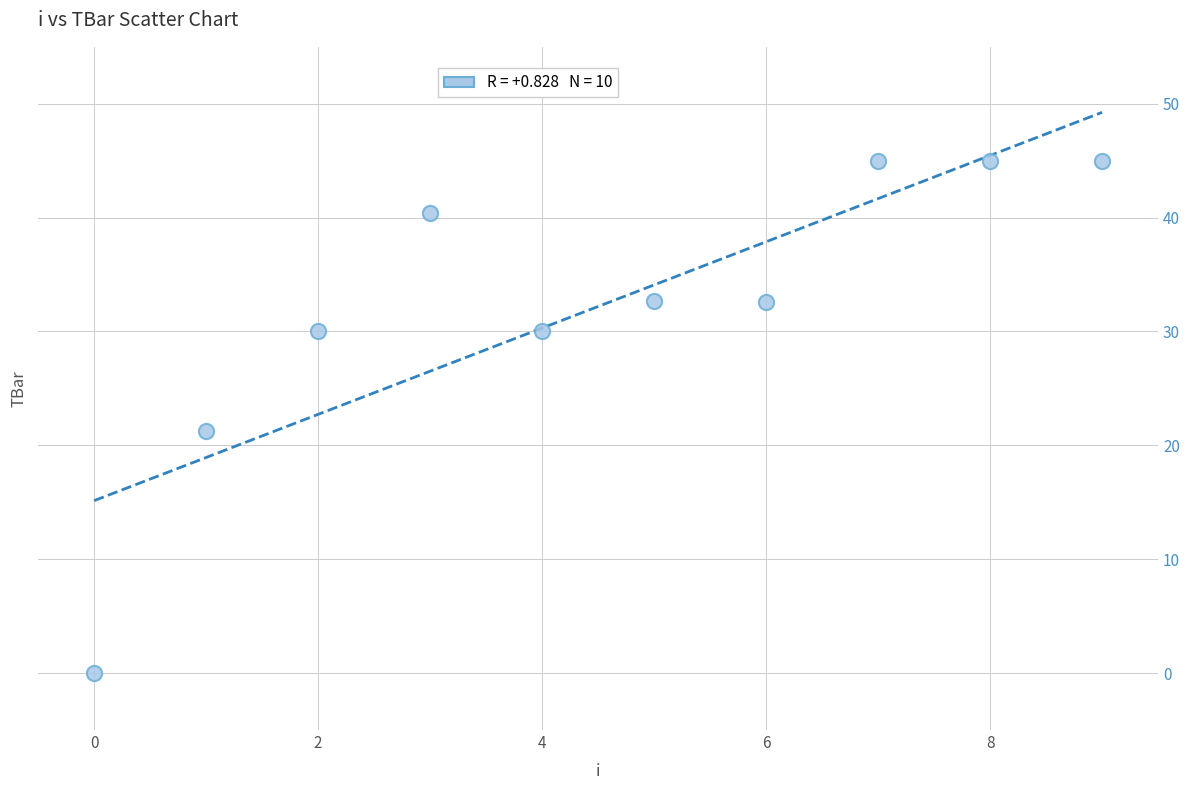

What Y value in the scatter plot is closest to 22?

21.3